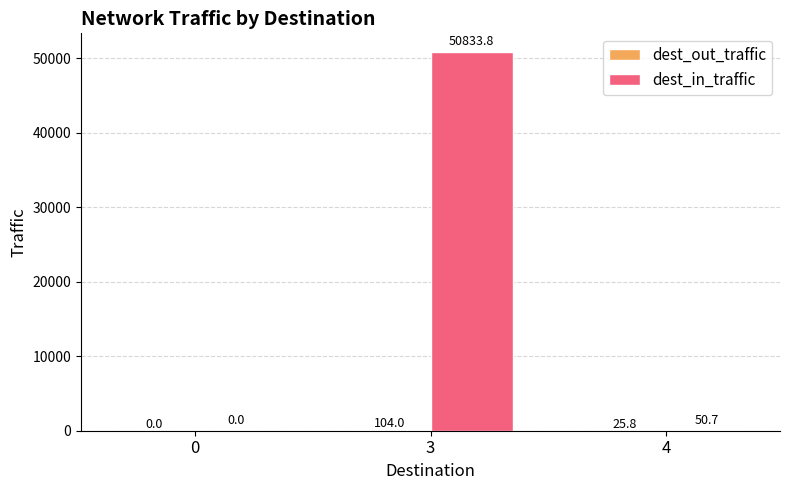

Which series changed the most between 3 and 4?

dest_in_traffic